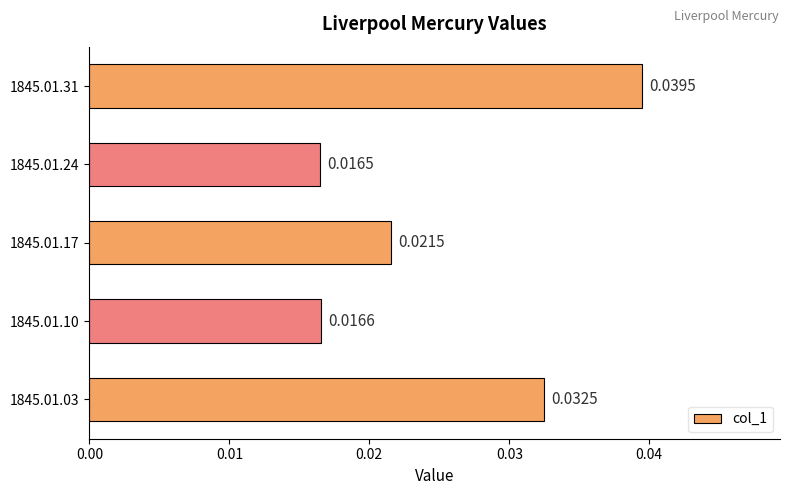

List the labels in order of value, smallest first.

1845.01.24, 1845.01.10, 1845.01.17, 1845.01.03, 1845.01.31